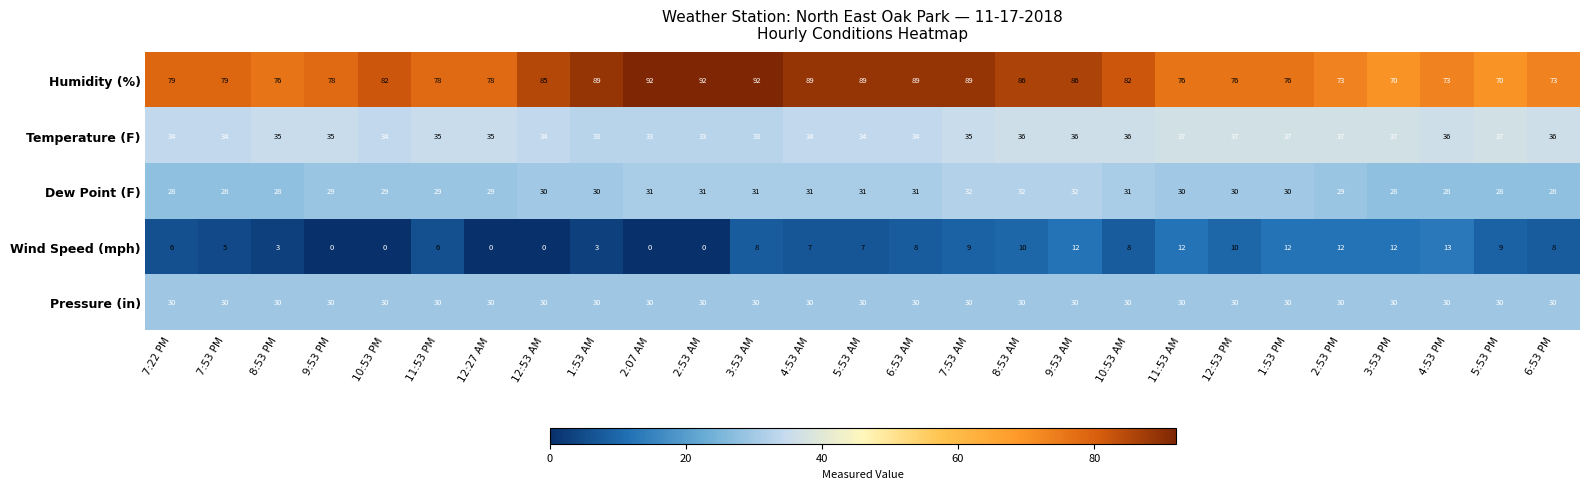

What is the minimum value for Dew Point (F)?

28